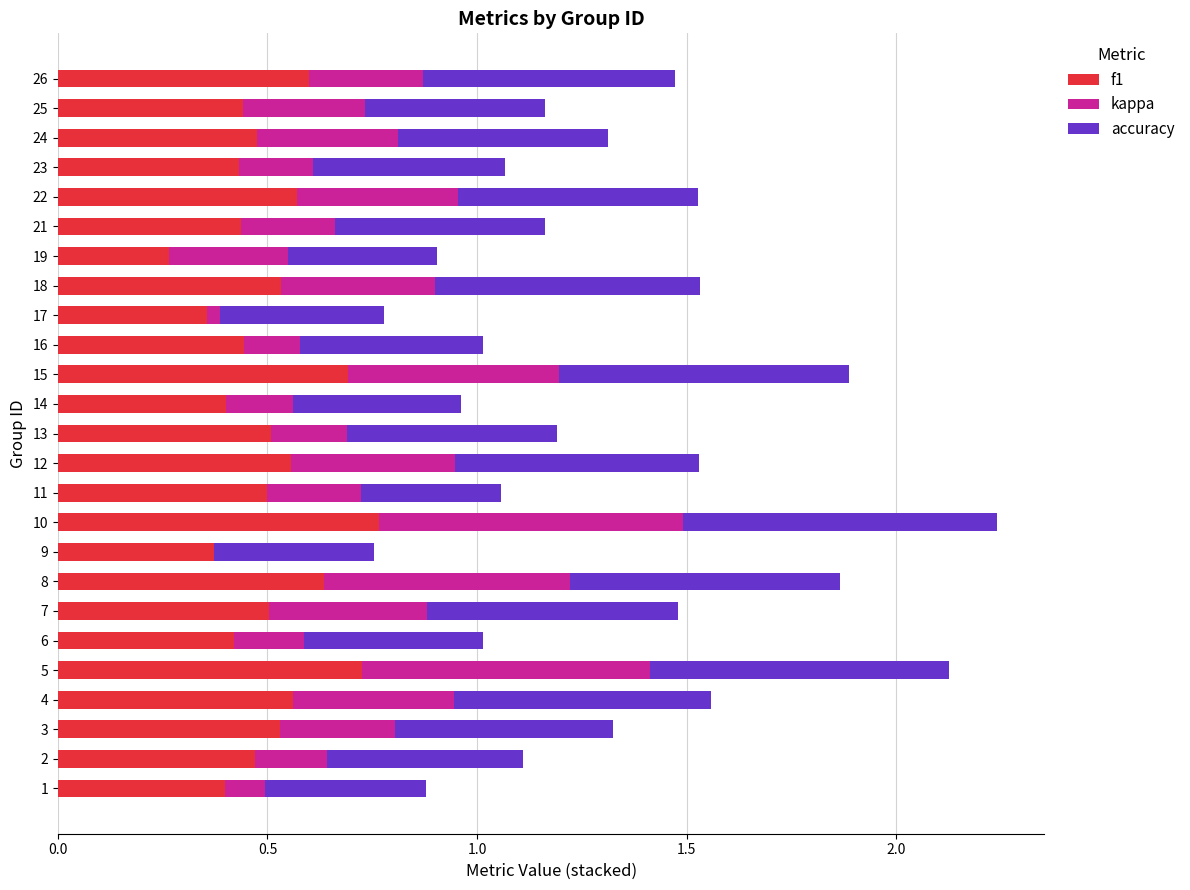

Is it true that f1 equals 0.5 at 18?

True